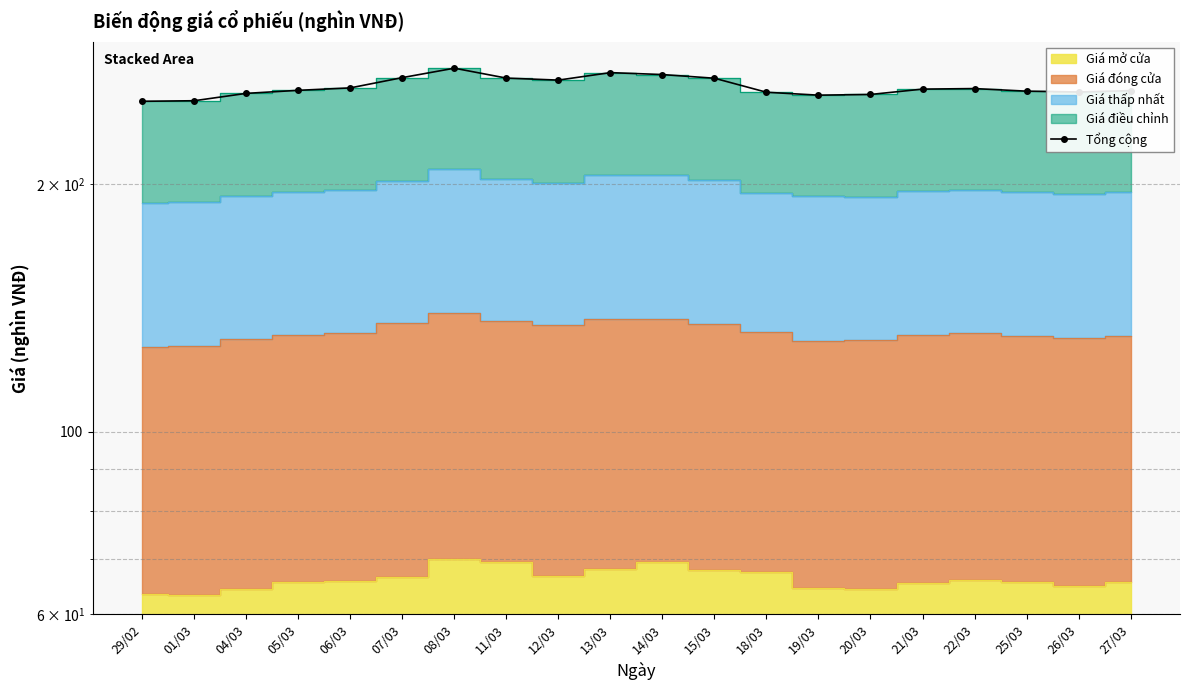

Does the chart have visible grid lines?

Yes